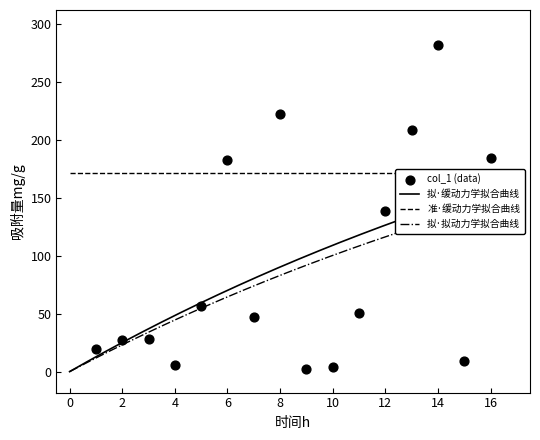

Which has a higher value, 10 or 11?

11